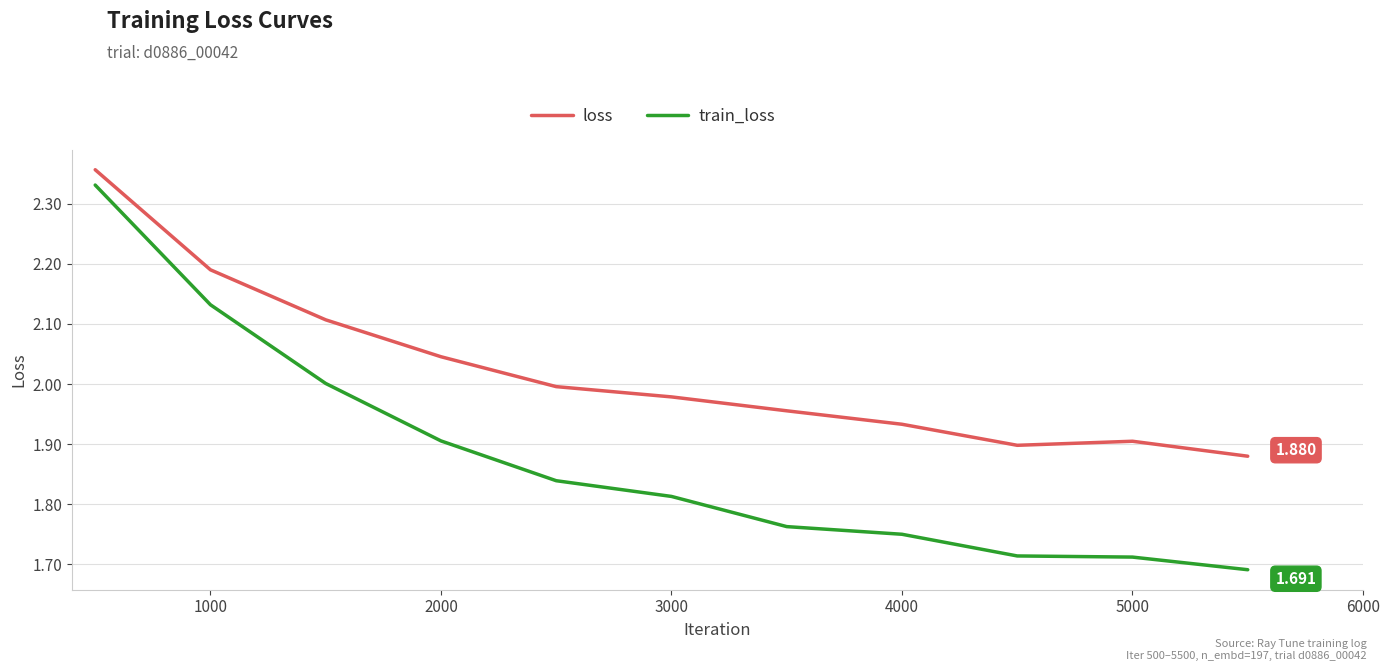

Which series has the widest spread of values?

train_loss